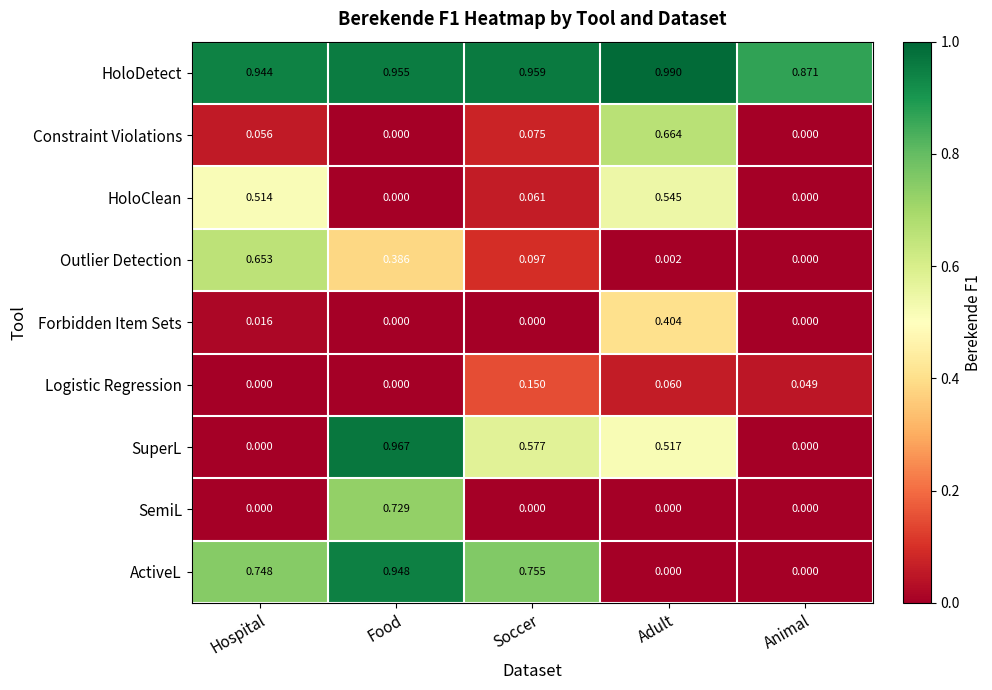

At which label does Constraint Violations reach its peak?

Adult